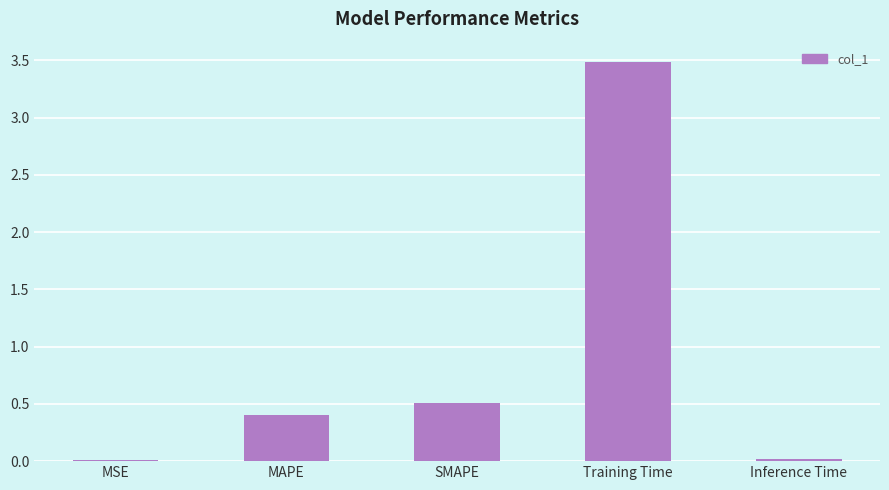

What is the change in value from MSE to MAPE?

+0.4